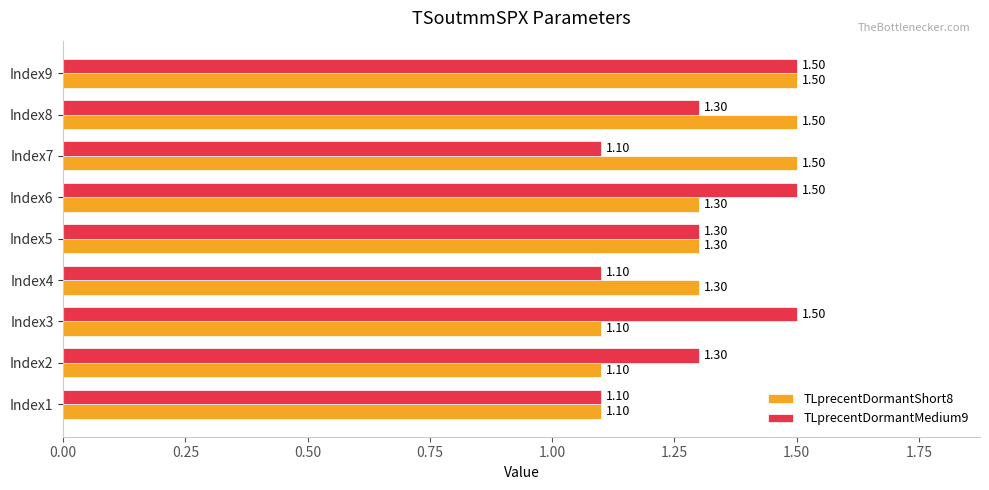

Is the value of TLprecentDormantMedium9 at Index8 greater than the value of TLprecentDormantShort8 at Index1?

Yes